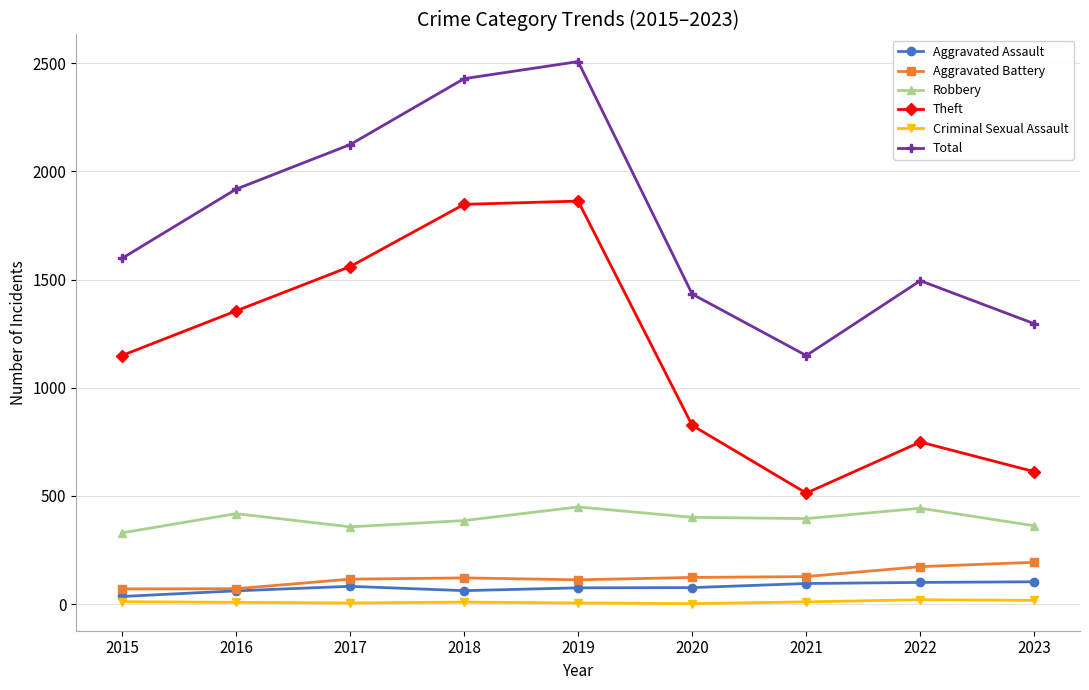

What is the minimum value for Aggravated Assault?

35